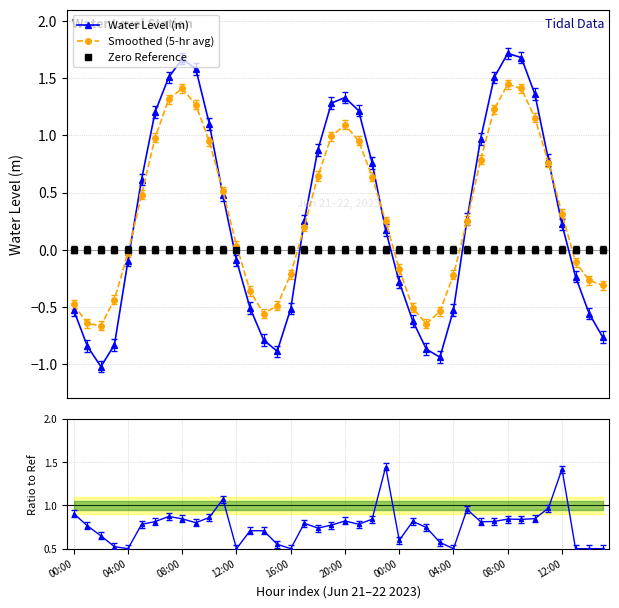

True or false: Ratio has more than 1 points higher than both neighbors.

True